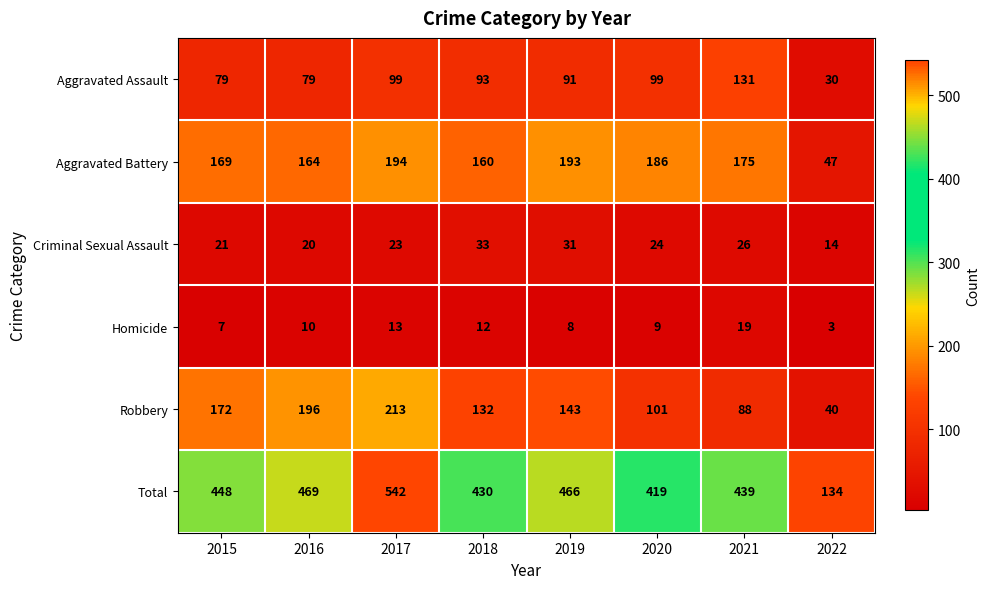

Between 2019 and 2021, which series saw the biggest shift?

Robbery